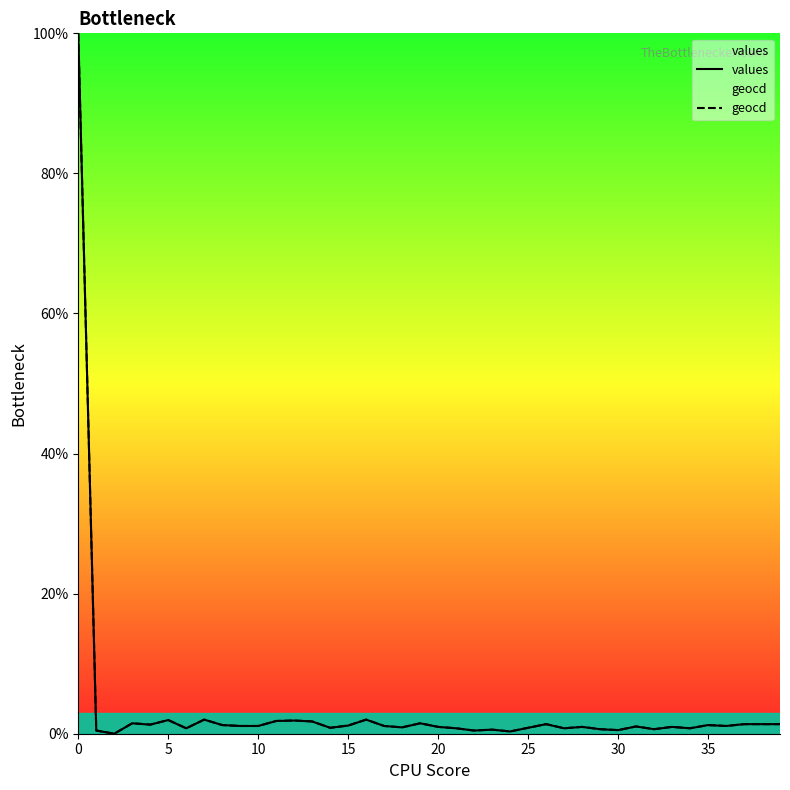

What is the sum of all geocd values?

142.6